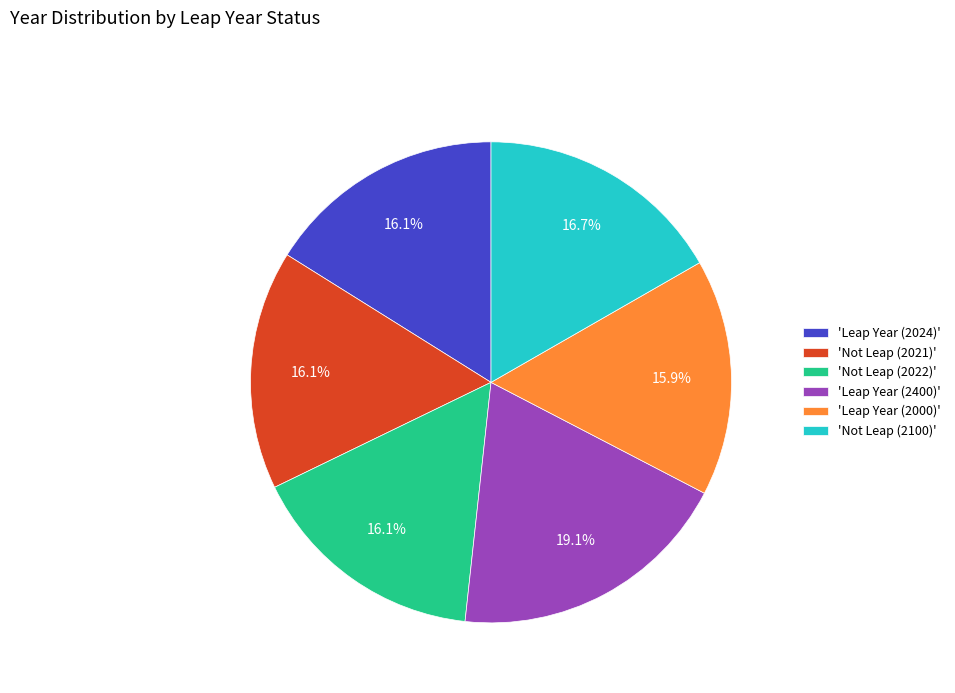

What percentage is NOT represented by 'Leap Year (2400)'?

80.9%